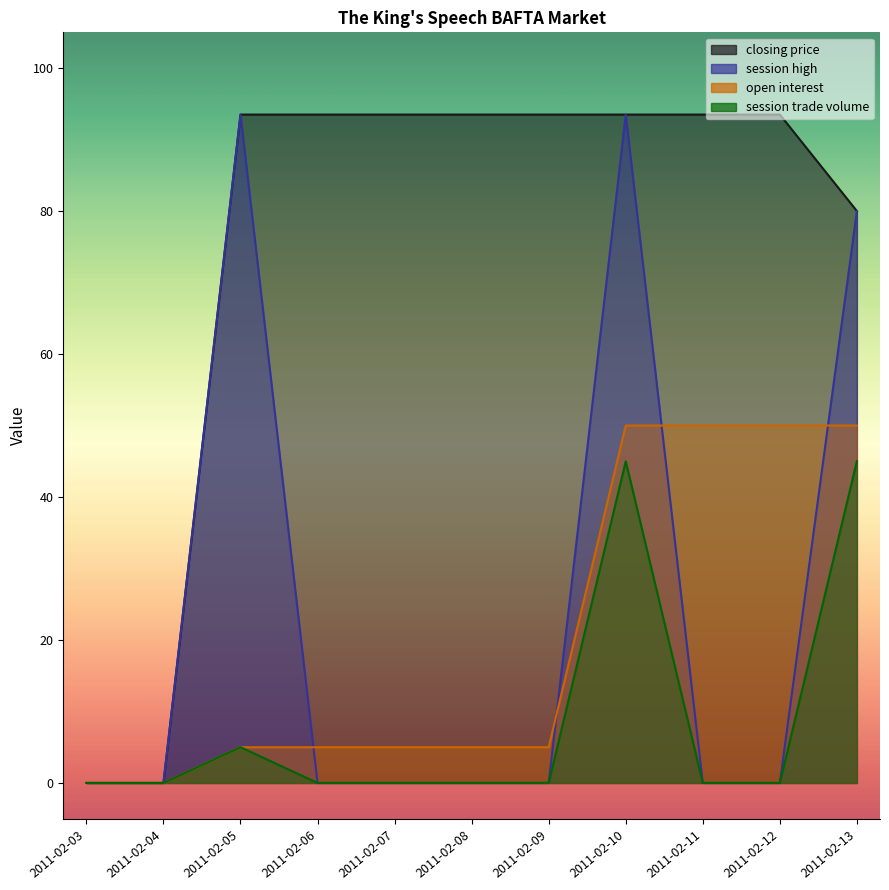

Reading right to left, extract all data points from this chart.

closing price: 80.0	93.5	93.5	93.5	93.5	93.5	93.5	93.5	93.5	0.0	0.0
session high: 80.0	0.0	0.0	93.5	0.0	0.0	0.0	0.0	93.5	0.0	0.0
open interest: 50.0	50.0	50.0	50.0	5.0	5.0	5.0	5.0	5.0	0.0	0.0
session trade volume: 45.0	0.0	0.0	45.0	0.0	0.0	0.0	0.0	5.0	0.0	0.0